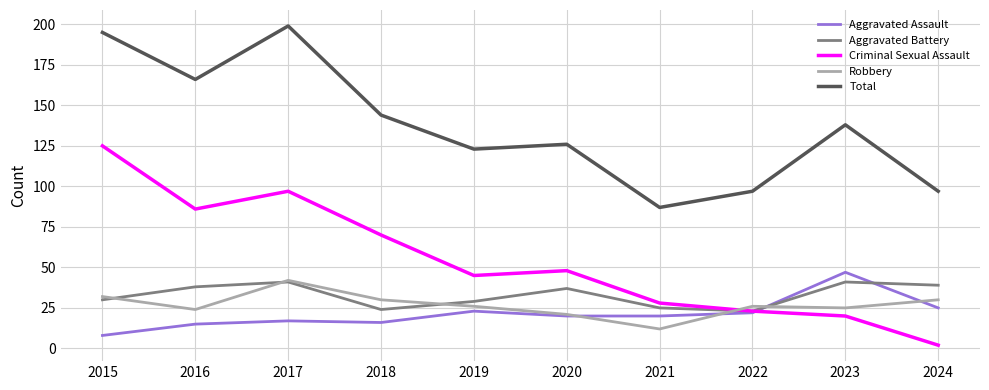

Is the value of Criminal Sexual Assault at 2019 greater than the value of Robbery at 2017?

Yes